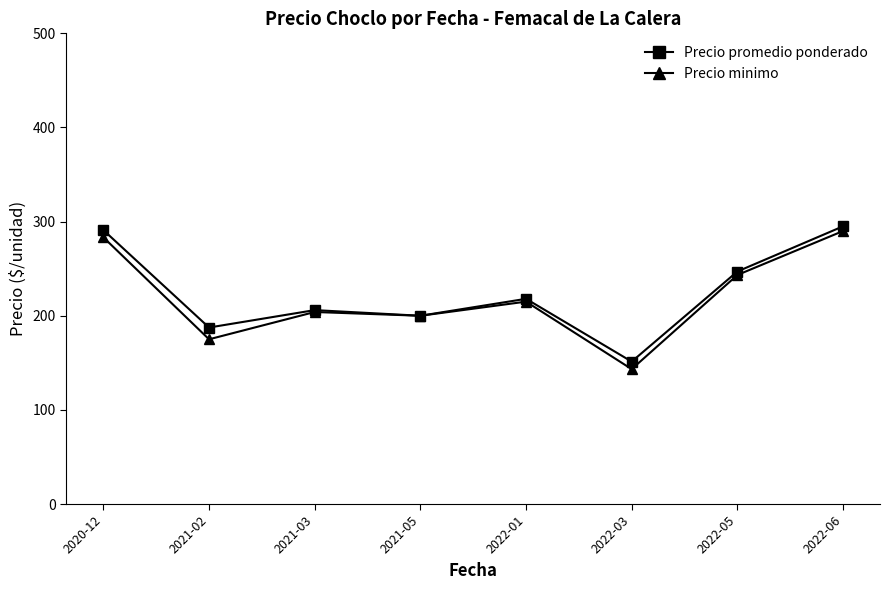

Is it true that Precio minimo equals 339.6 at 2021-03?

False